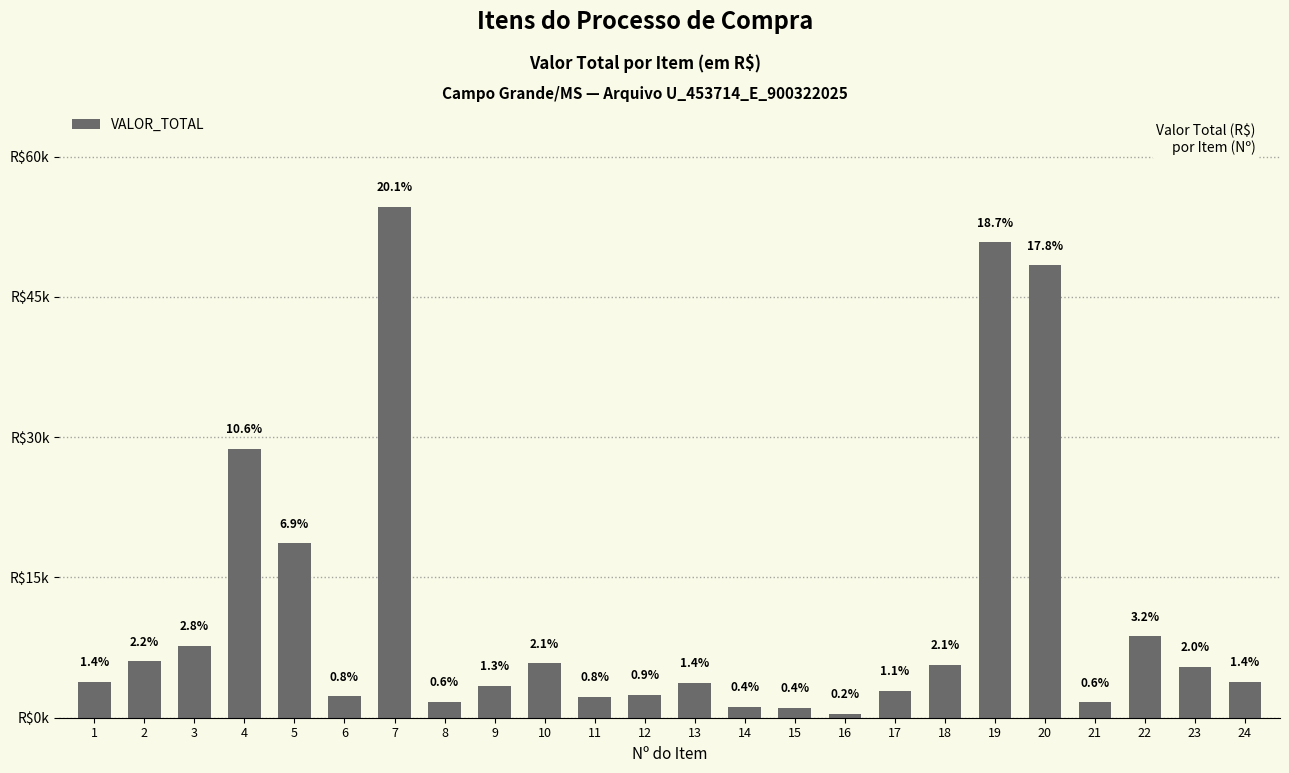

Rank the categories by value from highest to lowest.

7, 19, 20, 4, 5, 22, 3, 2, 10, 18, 23, 1, 24, 13, 9, 17, 12, 6, 11, 8, 21, 14, 15, 16